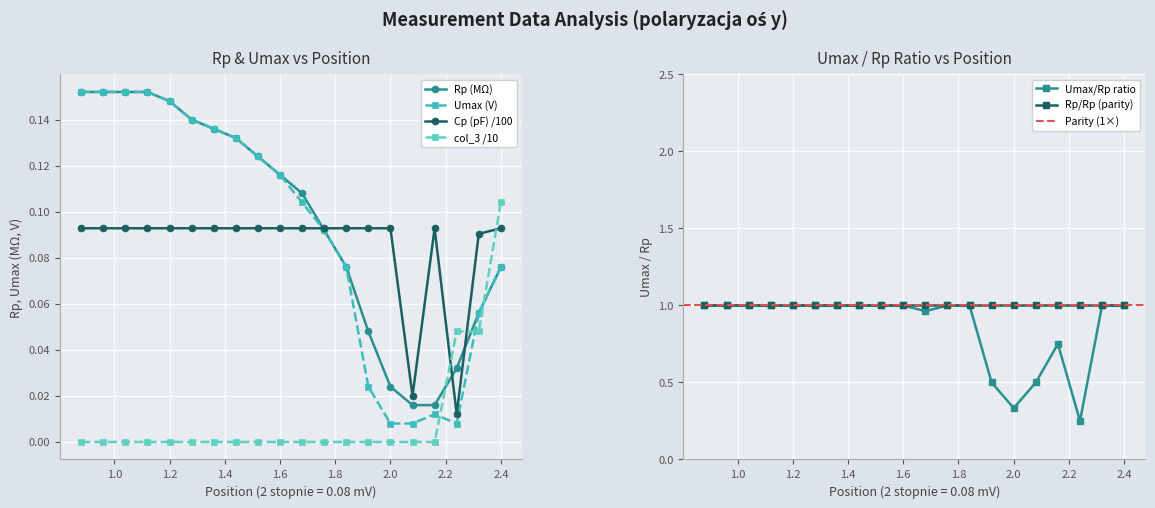

The value of Umax/Rp ratio at 1.6 is 1.0. True or false?

True